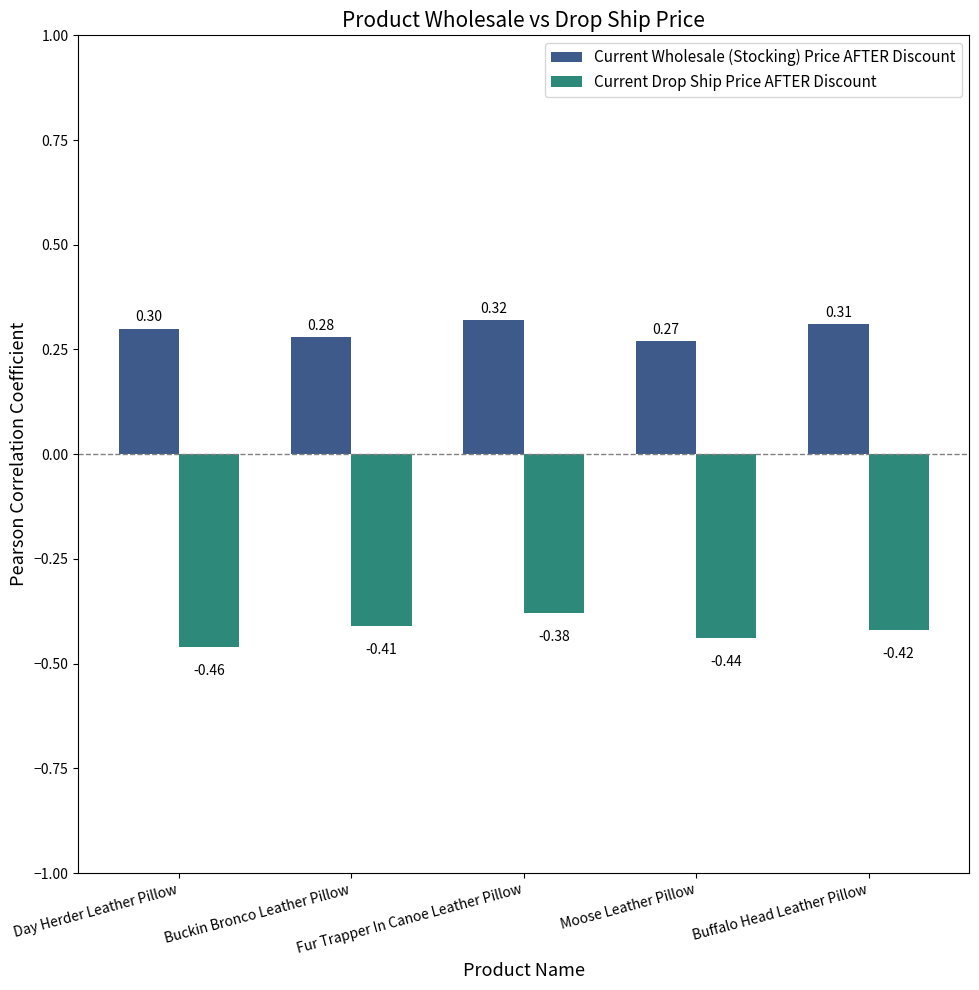

At which label is Current Drop Ship Price AFTER Discount closest to 0?

Fur Trapper In Canoe Leather Pillow